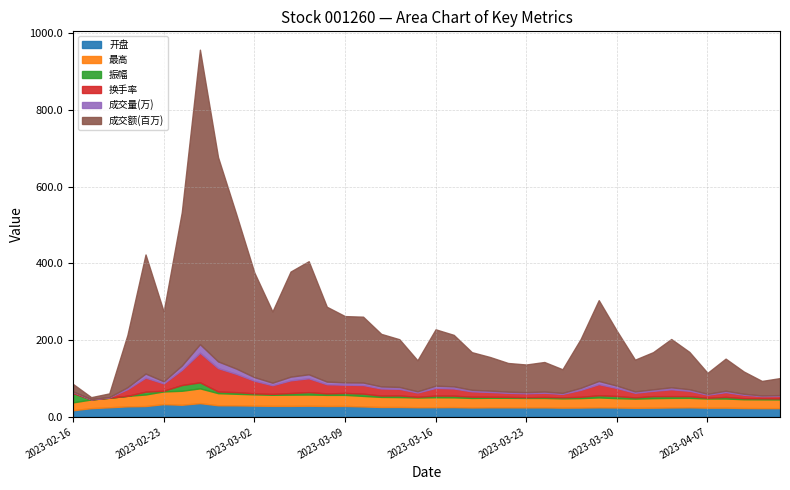

Reading right to left, what are all the values shown in this chart?

开盘: 2023-04-13=22.6	2023-04-12=22.6	2023-04-11=22.9	2023-04-10=23.8	2023-04-07=23.8	2023-04-06=24.7	2023-04-04=24.3	2023-04-03=23.8	2023-03-31=23.5	2023-03-30=24.2	2023-03-29=24.7	2023-03-28=24.1	2023-03-27=23.9	2023-03-24=24.6	2023-03-23=24.5	2023-03-22=24.7	2023-03-21=24.7	2023-03-20=24.4	2023-03-17=25.3	2023-03-16=25.1	2023-03-15=25.0	2023-03-14=25.7	2023-03-13=25.7	2023-03-10=27.0	2023-03-09=28.4	2023-03-08=28.2	2023-03-07=28.9	2023-03-06=28.5	2023-03-03=28.6	2023-03-02=29.2	2023-03-01=29.9	2023-02-28=30.1	2023-02-27=35.7	2023-02-24=31.4	2023-02-23=33.1	2023-02-22=28.1	2023-02-21=27.4	2023-02-20=24.9	2023-02-17=22.6	2023-02-16=17.1
最高: 2023-04-13=22.8	2023-04-12=22.9	2023-04-11=22.9	2023-04-10=23.9	2023-04-07=24.0	2023-04-06=24.7	2023-04-04=25.0	2023-04-03=24.9	2023-03-31=24.0	2023-03-30=24.4	2023-03-29=25.8	2023-03-28=24.7	2023-03-27=24.2	2023-03-24=24.7	2023-03-23=24.7	2023-03-22=24.9	2023-03-21=24.9	2023-03-20=24.9	2023-03-17=25.4	2023-03-16=26.0	2023-03-15=25.4	2023-03-14=25.7	2023-03-13=26.2	2023-03-10=27.5	2023-03-09=28.8	2023-03-08=29.0	2023-03-07=29.2	2023-03-06=29.3	2023-03-03=28.9	2023-03-02=29.4	2023-03-01=30.1	2023-02-28=31.6	2023-02-27=38.5	2023-02-24=36.4	2023-02-23=33.1	2023-02-22=30.1	2023-02-21=27.4	2023-02-20=24.9	2023-02-17=22.6	2023-02-16=20.6
振幅: 2023-04-13=2.4	2023-04-12=2.6	2023-04-11=2.7	2023-04-10=4.2	2023-04-07=1.9	2023-04-06=4.3	2023-04-04=4.6	2023-04-03=5.1	2023-03-31=3.0	2023-03-30=5.5	2023-03-29=5.6	2023-03-28=3.3	2023-03-27=2.7	2023-03-24=2.5	2023-03-23=1.8	2023-03-22=2.4	2023-03-21=2.7	2023-03-20=3.2	2023-03-17=4.3	2023-03-16=4.3	2023-03-15=1.7	2023-03-14=4.2	2023-03-13=3.5	2023-03-10=5.9	2023-03-09=5.0	2023-03-08=3.8	2023-03-07=6.2	2023-03-06=4.2	2023-03-03=2.3	2023-03-02=2.7	2023-03-01=4.3	2023-02-28=4.3	2023-02-27=15.7	2023-02-24=15.0	2023-02-23=1.8	2023-02-22=7.3	2023-02-21=0.0	2023-02-20=0.0	2023-02-17=0.0	2023-02-16=24.0
换手率: 2023-04-13=6.9	2023-04-12=5.8	2023-04-11=9.0	2023-04-10=12.5	2023-04-07=8.0	2023-04-06=14.1	2023-04-04=17.9	2023-04-03=13.9	2023-03-31=12.2	2023-03-30=21.0	2023-03-29=29.1	2023-03-28=18.1	2023-03-27=9.0	2023-03-24=11.0	2023-03-23=10.2	2023-03-22=10.6	2023-03-21=12.4	2023-03-20=13.9	2023-03-17=18.9	2023-03-16=20.1	2023-03-15=11.2	2023-03-14=17.2	2023-03-13=18.5	2023-03-10=22.5	2023-03-09=21.5	2023-03-08=23.9	2023-03-07=36.2	2023-03-06=33.2	2023-03-03=22.7	2023-03-02=32.9	2023-03-01=47.8	2023-02-28=61.0	2023-02-27=77.3	2023-02-24=39.5	2023-02-23=19.1	2023-02-22=36.8	2023-02-21=17.3	2023-02-20=1.3	2023-02-17=0.8	2023-02-16=3.3
成交量(万): 2023-04-13=2.0	2023-04-12=1.7	2023-04-11=2.6	2023-04-10=3.6	2023-04-07=2.3	2023-04-06=4.1	2023-04-04=5.1	2023-04-03=4.0	2023-03-31=3.5	2023-03-30=6.0	2023-03-29=8.4	2023-03-28=5.2	2023-03-27=2.6	2023-03-24=3.2	2023-03-23=2.9	2023-03-22=3.0	2023-03-21=3.6	2023-03-20=4.0	2023-03-17=5.4	2023-03-16=5.8	2023-03-15=3.2	2023-03-14=5.0	2023-03-13=5.3	2023-03-10=6.5	2023-03-09=6.2	2023-03-08=6.9	2023-03-07=10.4	2023-03-06=9.5	2023-03-03=6.5	2023-03-02=9.4	2023-03-01=13.7	2023-02-28=17.5	2023-02-27=22.2	2023-02-24=11.4	2023-02-23=5.5	2023-02-22=10.6	2023-02-21=5.0	2023-02-20=0.4	2023-02-17=0.2	2023-02-16=1.0
成交额(百万): 2023-04-13=44.4	2023-04-12=37.8	2023-04-11=58.0	2023-04-10=83.7	2023-04-07=54.7	2023-04-06=97.3	2023-04-04=125.9	2023-04-03=96.9	2023-03-31=82.8	2023-03-30=142.9	2023-03-29=210.6	2023-03-28=127.2	2023-03-27=61.6	2023-03-24=77.0	2023-03-23=72.1	2023-03-22=74.8	2023-03-21=87.6	2023-03-20=98.1	2023-03-17=134.3	2023-03-16=147.0	2023-03-15=80.8	2023-03-14=124.4	2023-03-13=137.0	2023-03-10=171.7	2023-03-09=172.7	2023-03-08=195.2	2023-03-07=294.8	2023-03-06=274.0	2023-03-03=185.7	2023-03-02=272.8	2023-03-01=403.0	2023-02-28=532.4	2023-02-27=767.8	2023-02-24=399.8	2023-02-23=181.8	2023-02-22=310.4	2023-02-21=136.2	2023-02-20=9.6	2023-02-17=5.0	2023-02-16=19.6